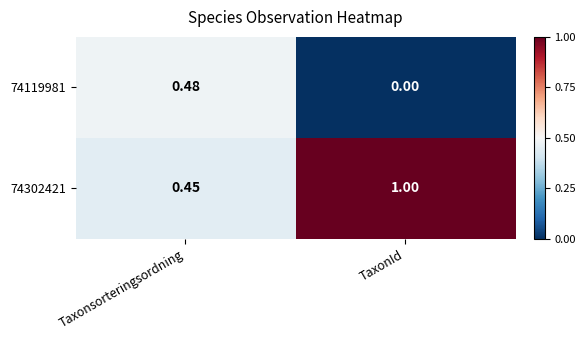

At which category is the sum across all series the highest?

TaxonId